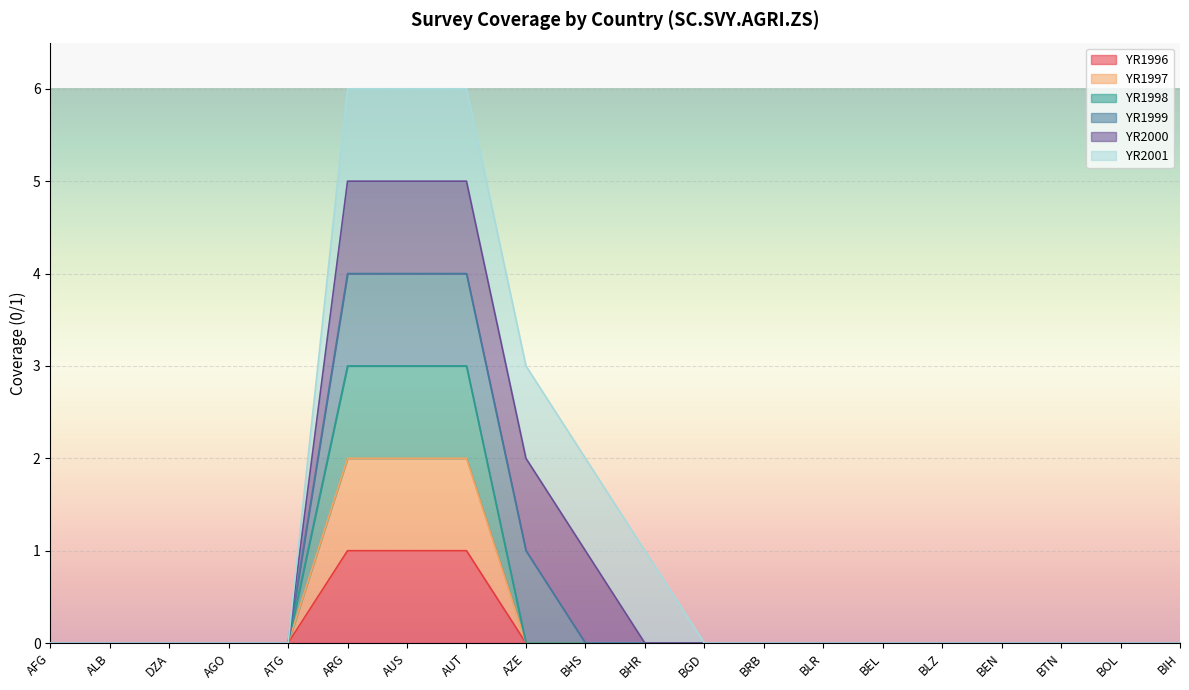

Between AFG and ATG, which series saw the biggest shift?

YR1996